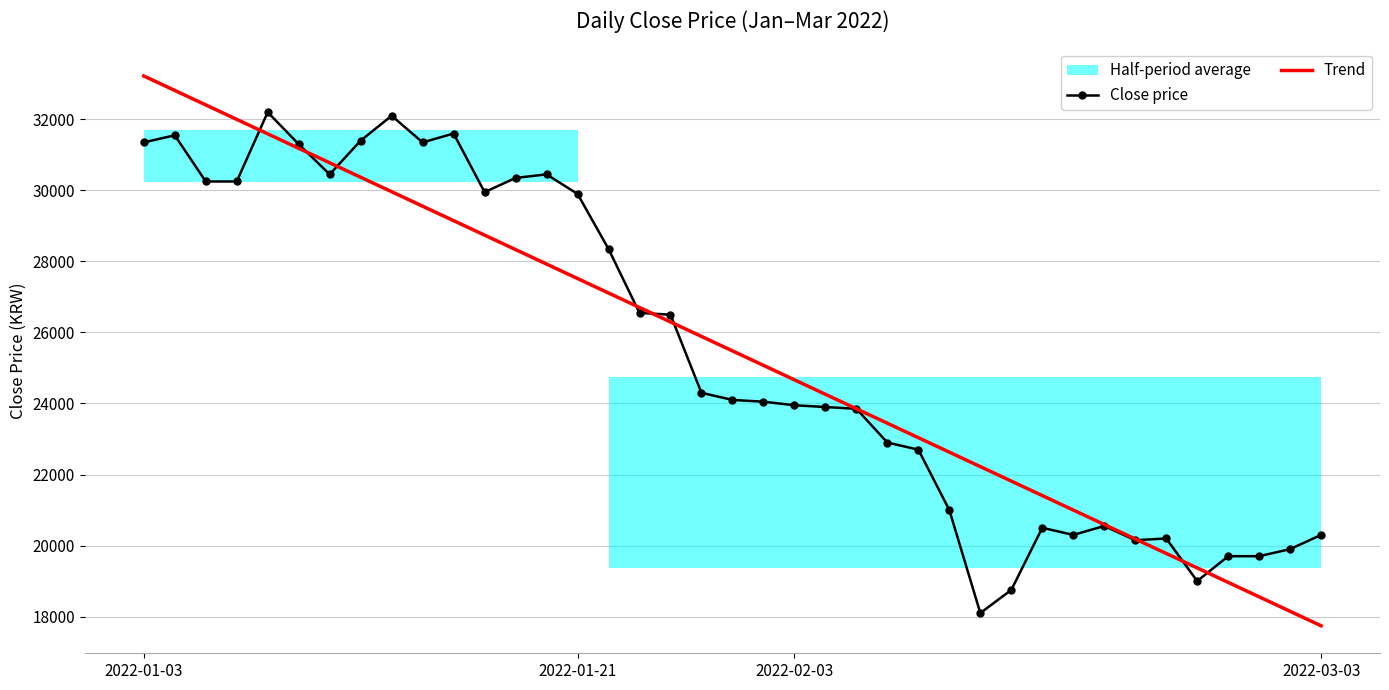

At which label does Trend reach its peak?

2022-01-03